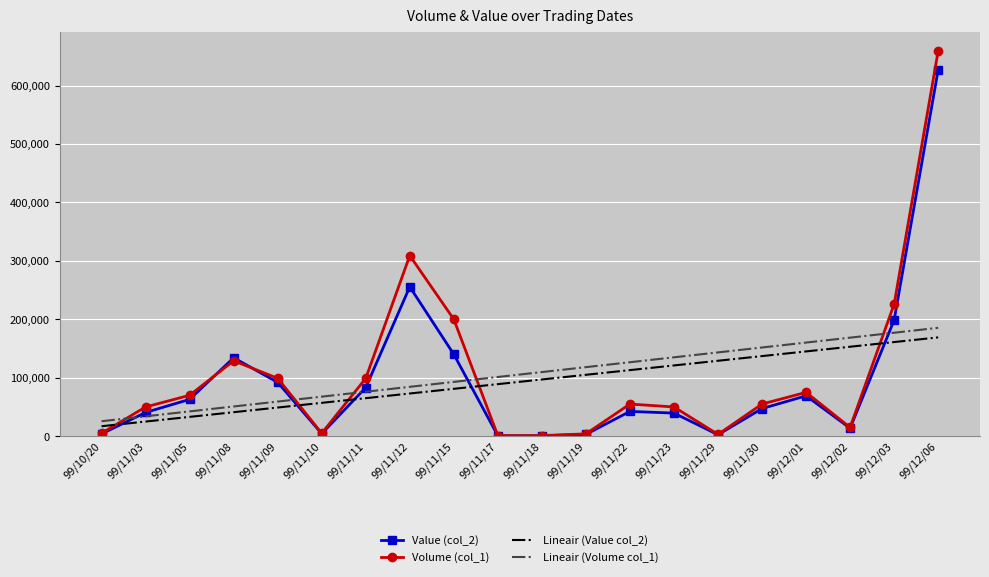

What is the sum of the Lineair (Volume col_1) values at 99/11/08 and 99/11/30?

202588.0